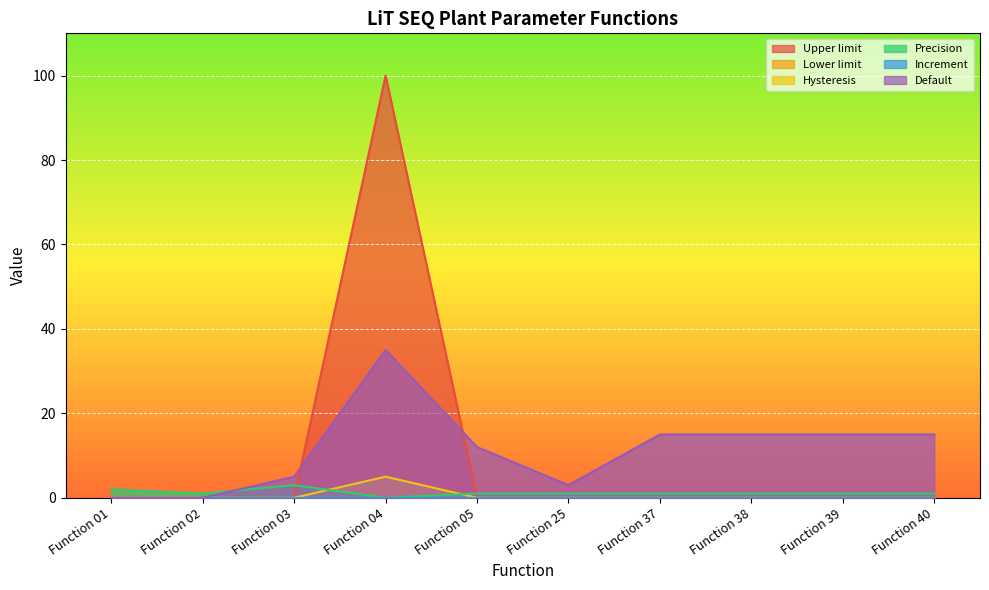

At which label does Precision reach its peak?

Function 03